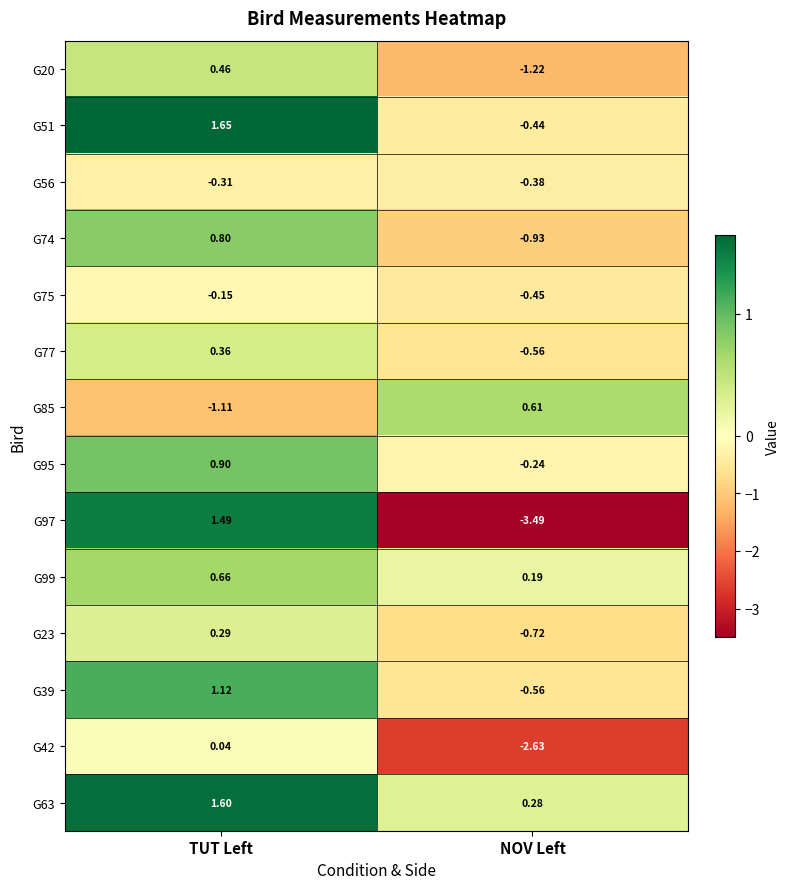

What is the smallest value displayed?

-3.5